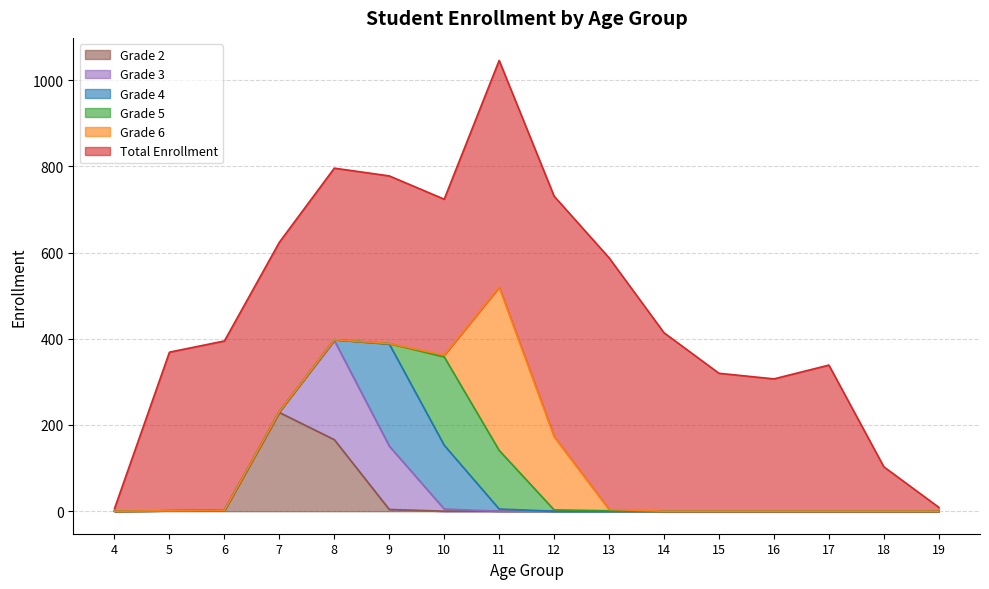

What is the value of the Grade 5 point at the 7th from the left?

205